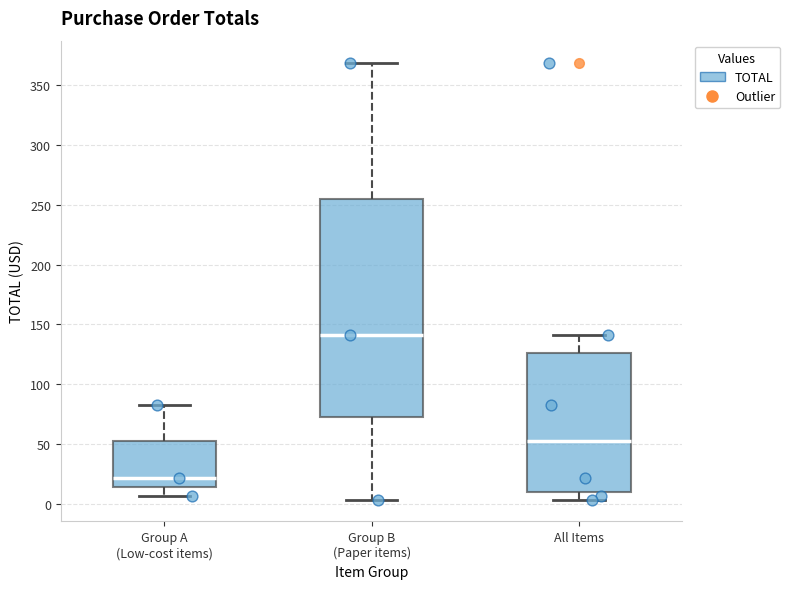

Where is the lower edge of the box for All Items on the y-axis? The values are not printed on the chart, so give them approximately, as read against the axis.

10